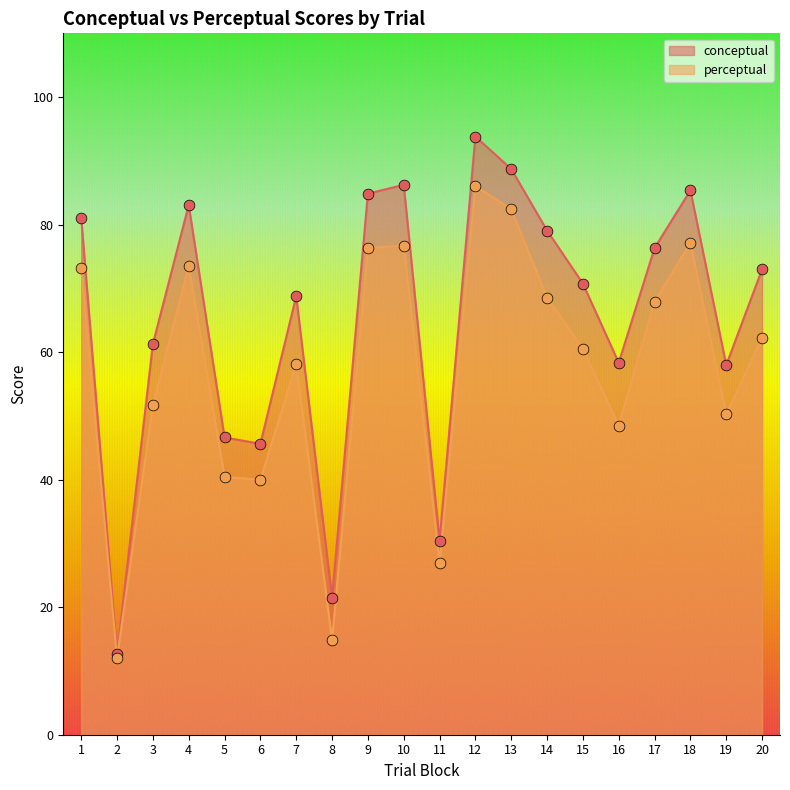

Which series contains the highest Y value?

conceptual